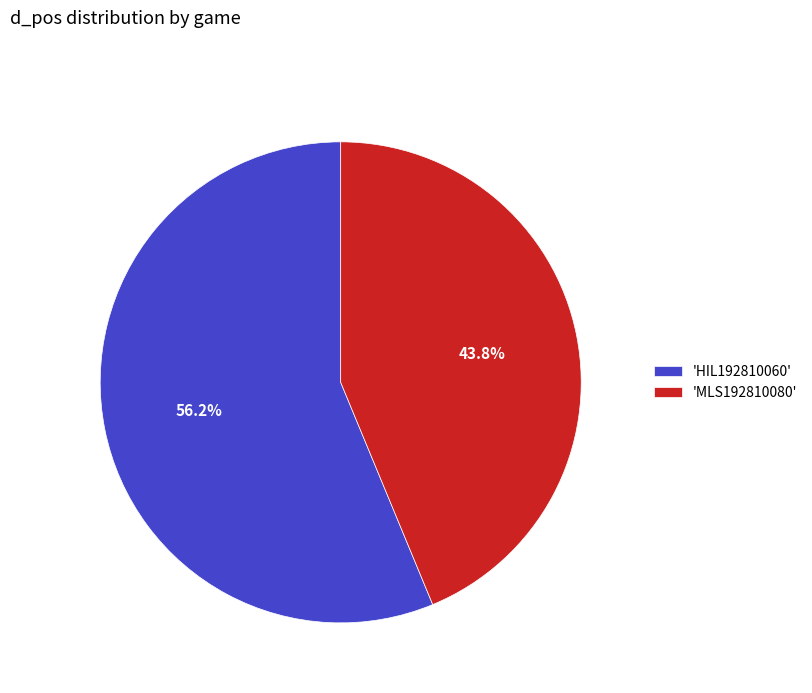

Between 'MLS192810080' and 'HIL192810060', which is larger?

'HIL192810060'